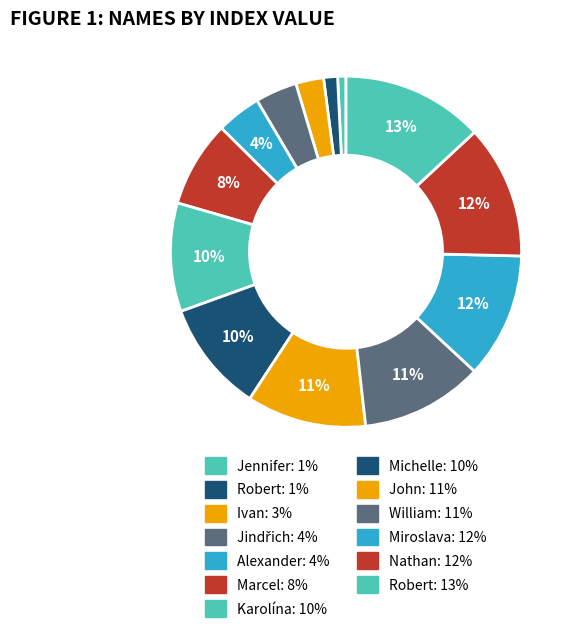

Rank the categories by value from lowest to highest.

Jennifer, Robert, Ivan, Jindřich, Alexander, Marcel, Karolína, Michelle, John, William, Miroslava, Nathan, Robert